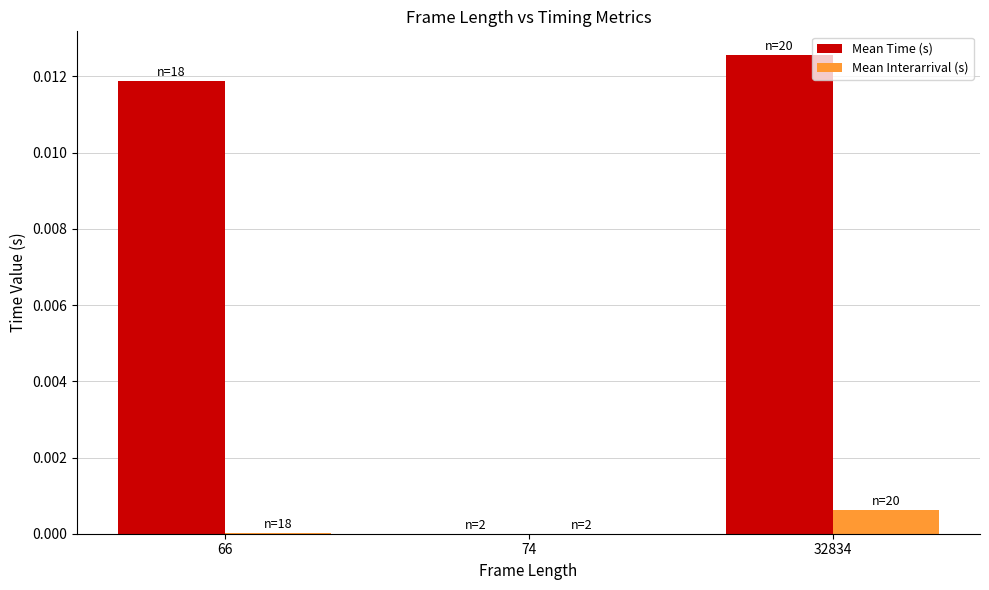

Which series has the largest total across all categories?

Mean Time (s)